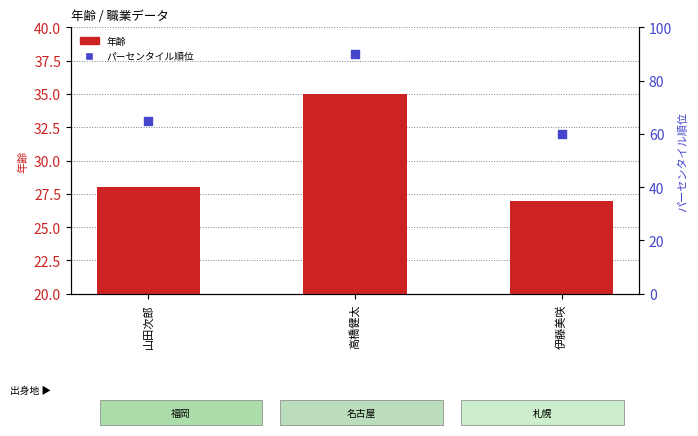

Which series has the widest spread of Y values?

パーセンタイル順位